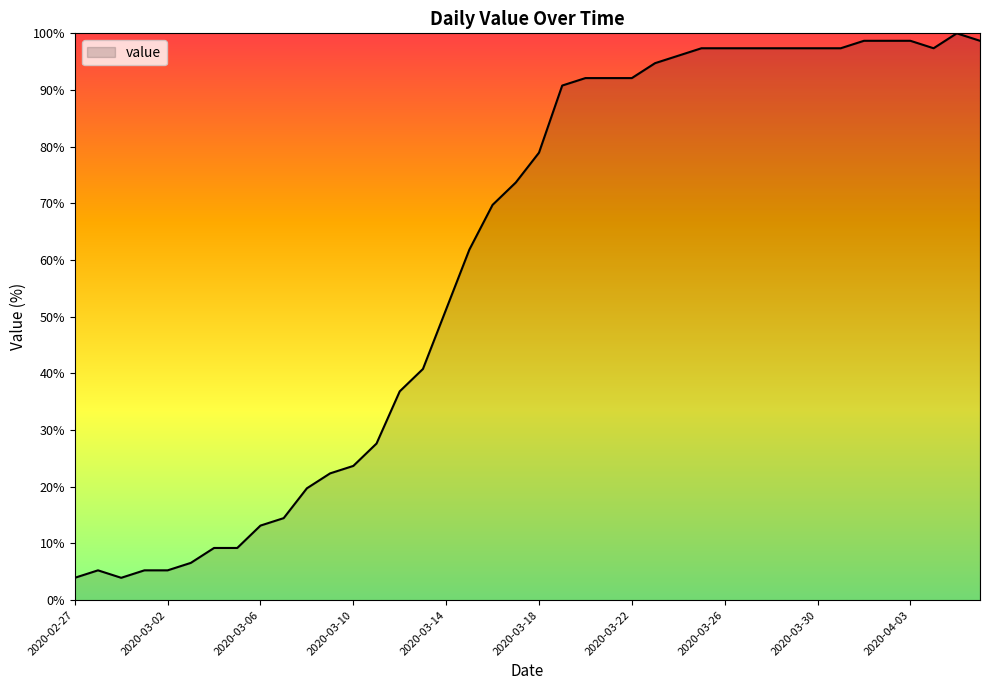

What is the difference between the maximum and minimum values?

96.1